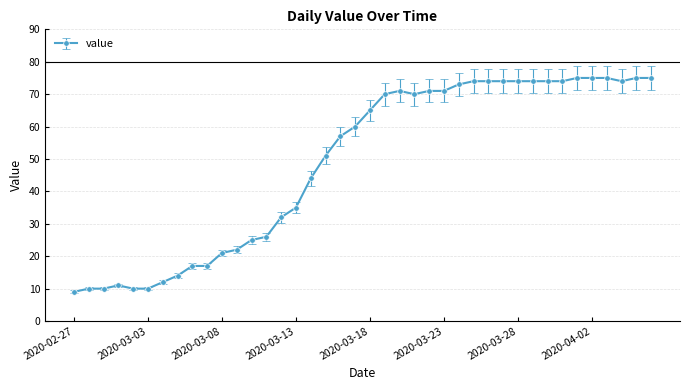

How many data points are less than 65?

20